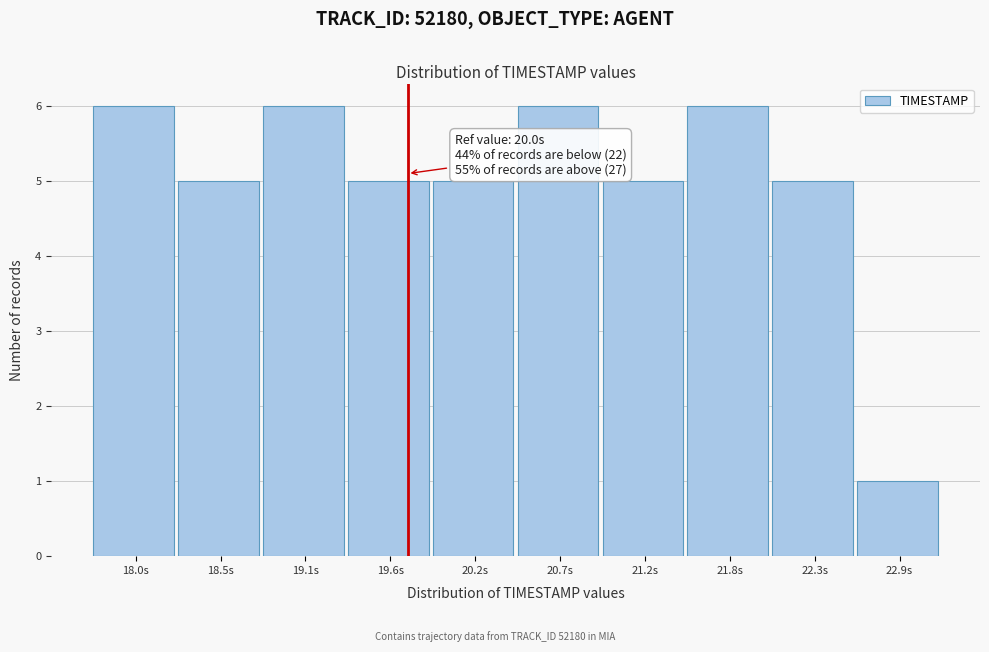

Reading left to right, list all the values displayed in this chart.

6	5	6	5	5	6	5	6	5	1